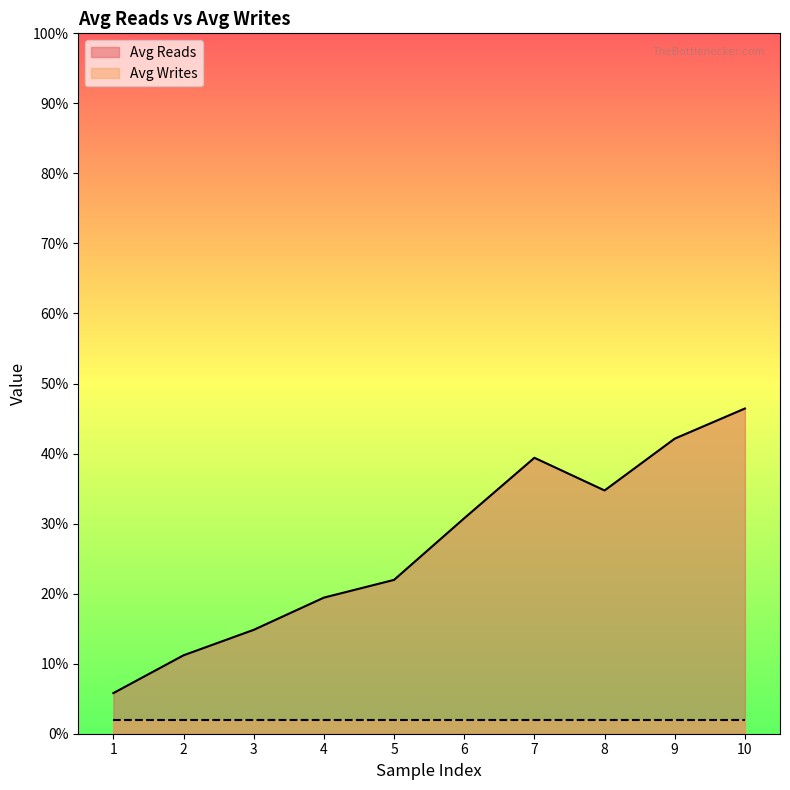

How many lines are shown in the chart?

2